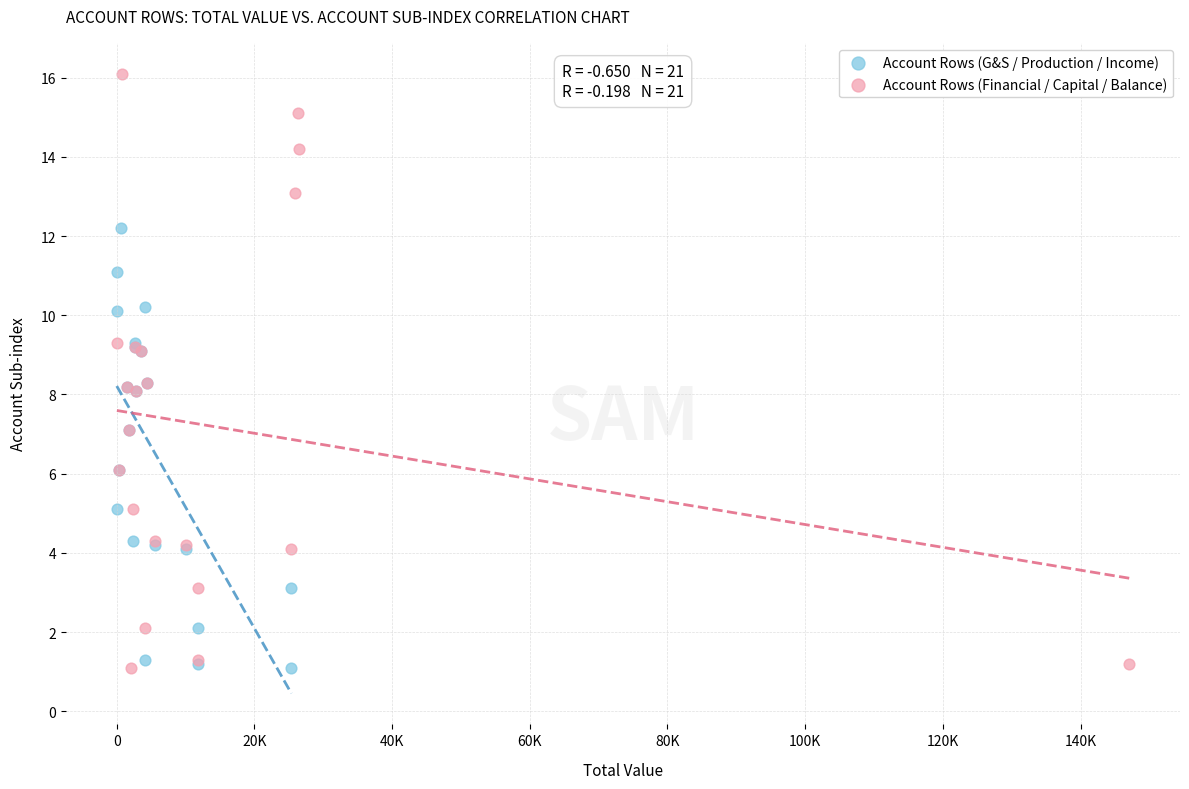

What are all the series names shown in the legend?

Account Rows (G&S / Production / Income), Account Rows (Financial / Capital / Balance)